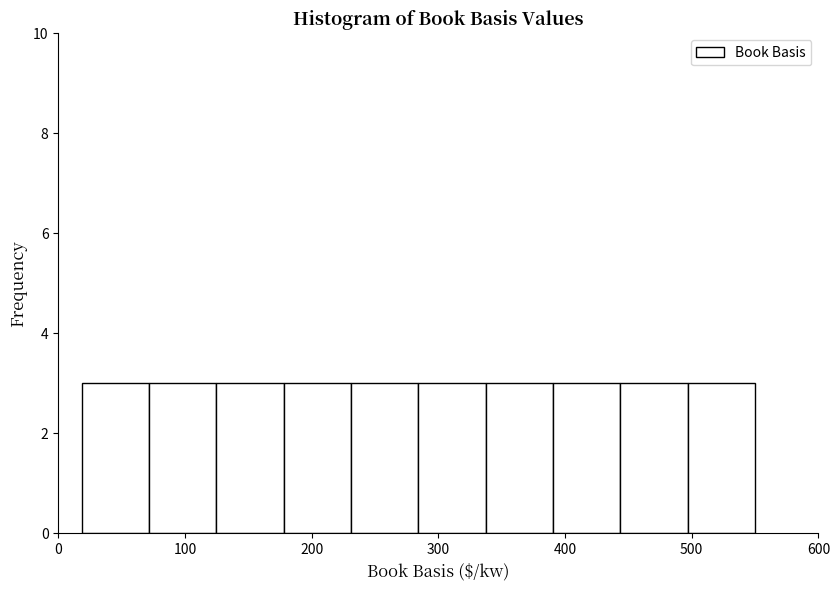

Reading left to right, transcribe this chart: for each bar, give the range it covers on the x-axis and its height. Neither the bar edges nor the heights are printed on the chart, so give them approximately, as read against the axes.

20 to 70: 3
70 to 120: 3
120 to 180: 3
180 to 230: 3
230 to 280: 3
280 to 340: 3
340 to 390: 3
390 to 440: 3
440 to 500: 3
500 to 550: 3